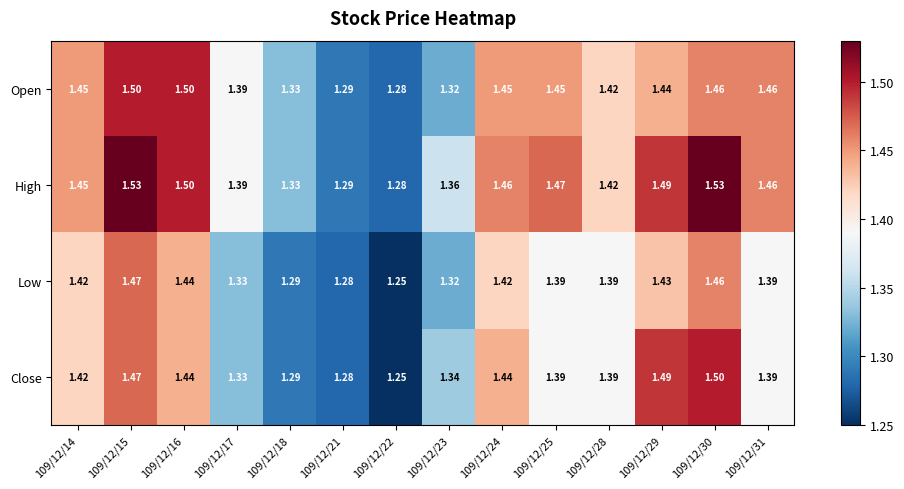

Rank the series by their average value, from lowest to highest.

Low, Close, Open, High